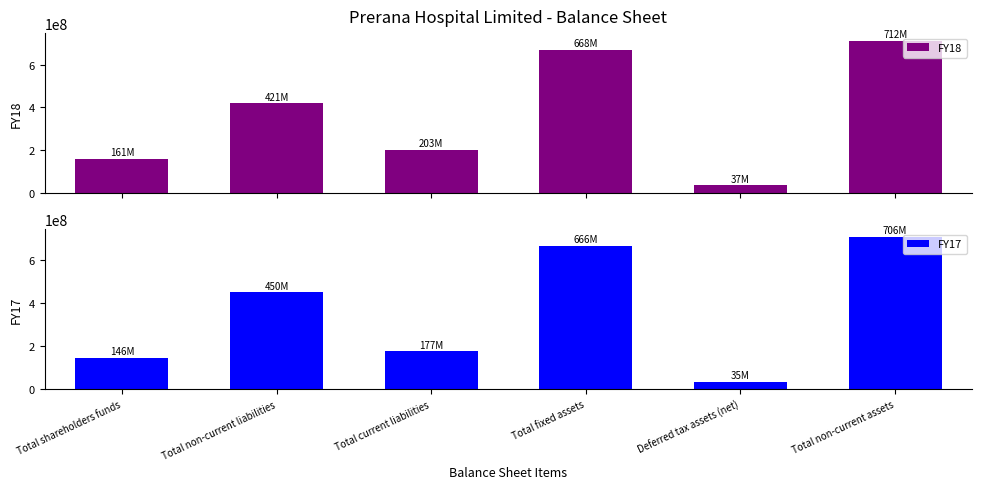

At which category is the sum across all series the highest?

Total non-current assets